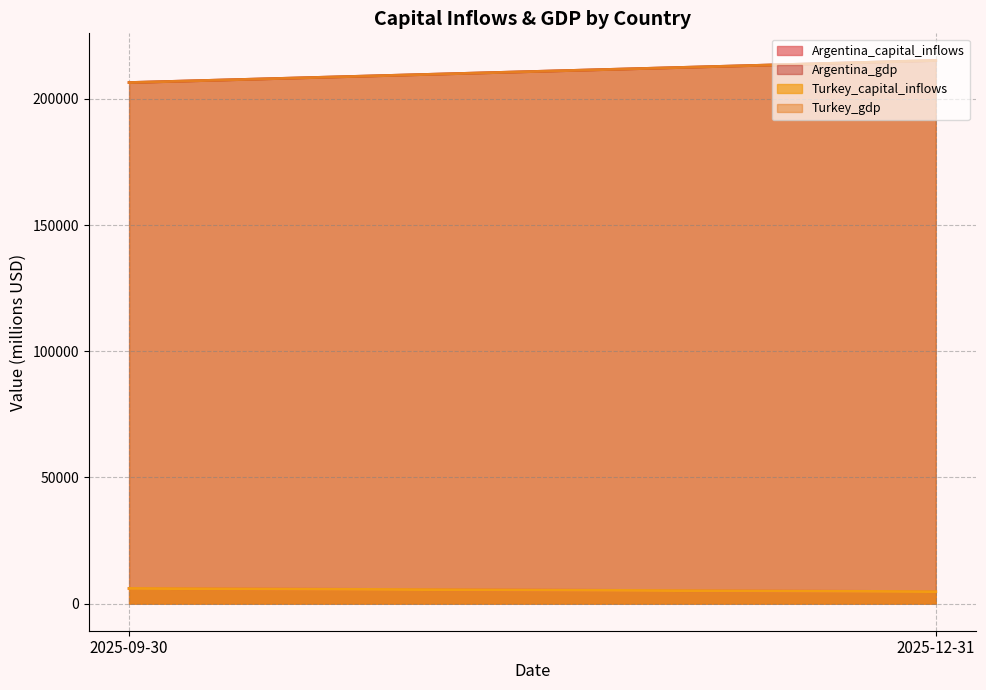

What is the highest value of the Turkey_capital_inflows series?

5993.4